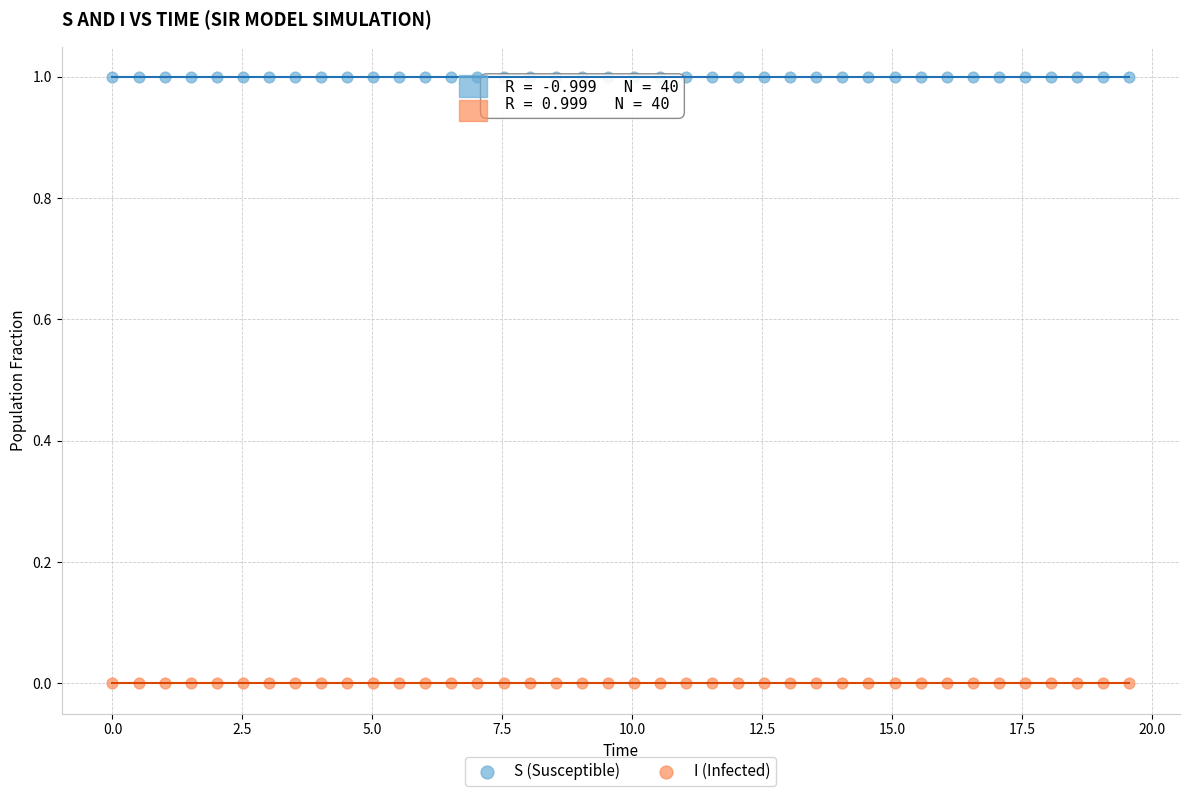

Which series contains the lowest Y value?

I (Infected)